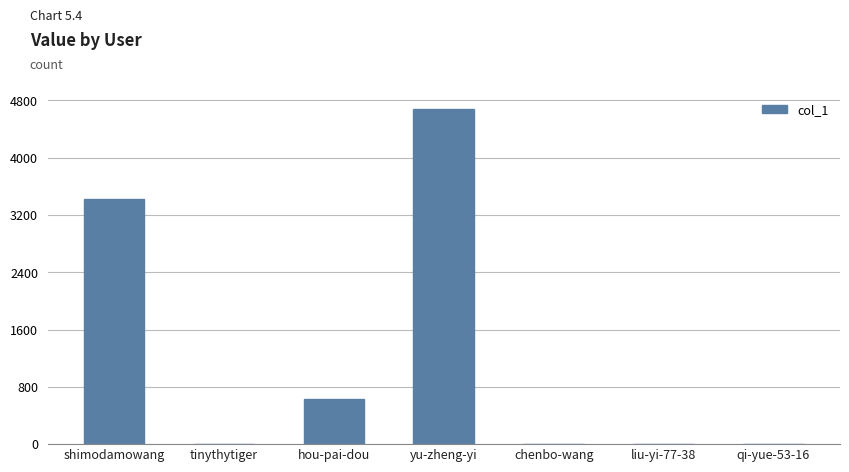

What is the maximum value shown in the chart?

4681